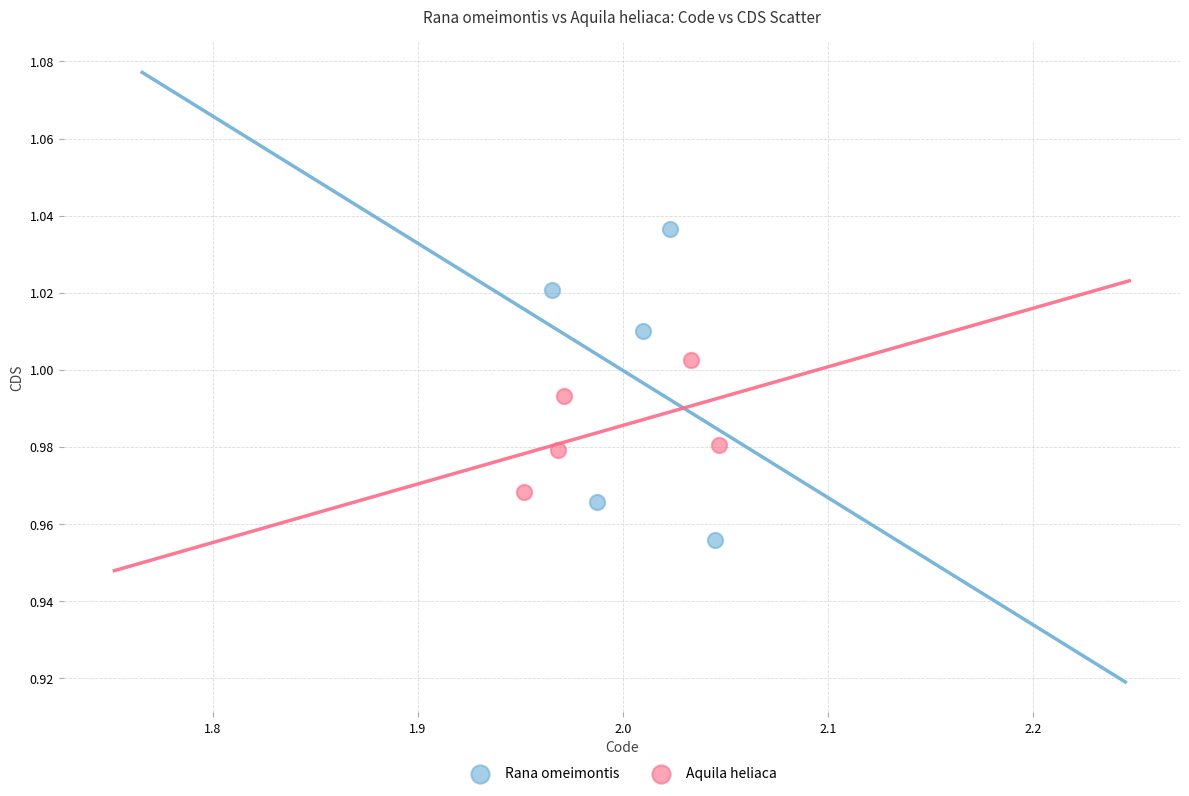

Which series has the largest Y range (max minus min)?

Rana omeimontis